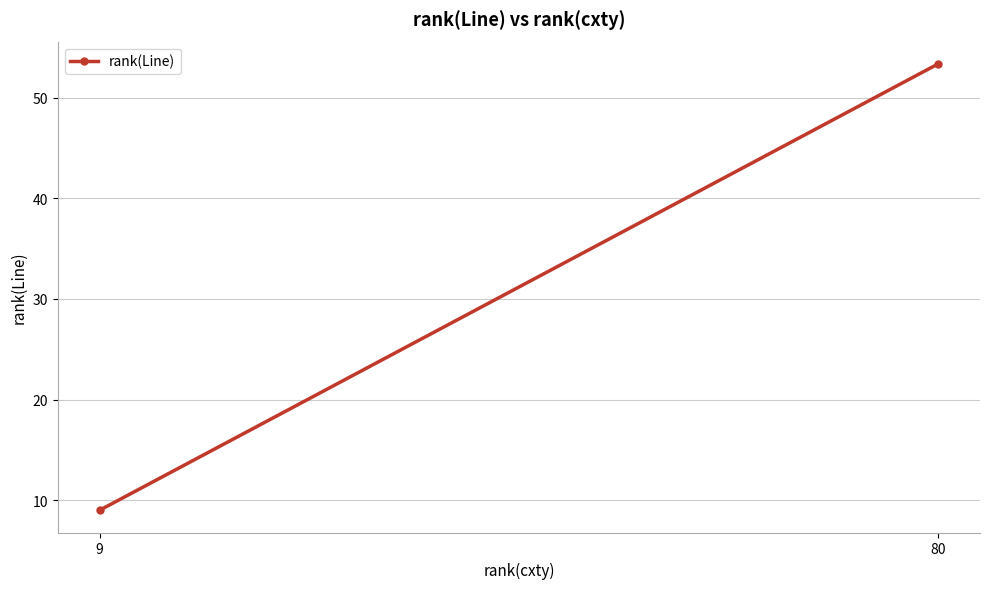

Reading left to right, what are all the values shown in this chart?

9.0	53.4